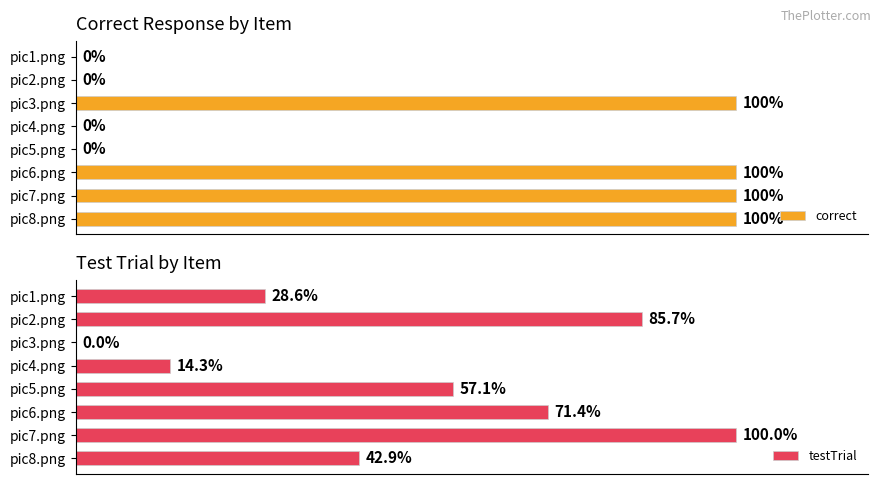

Are the bars grouped side by side (vs. stacked)?

Yes